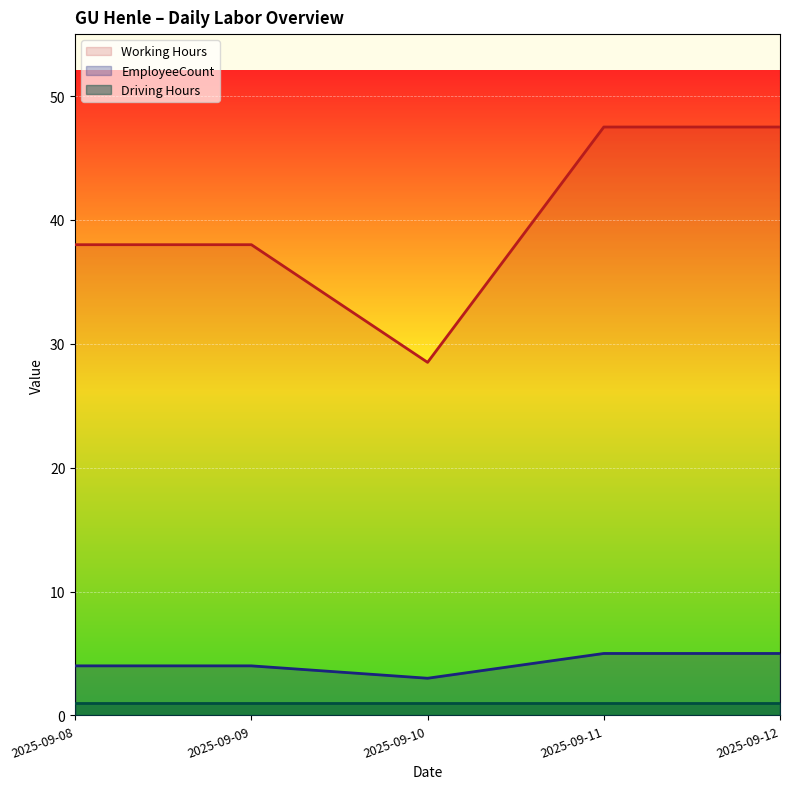

What is the difference between the maximum and minimum values in the EmployeeCount series?

2.0